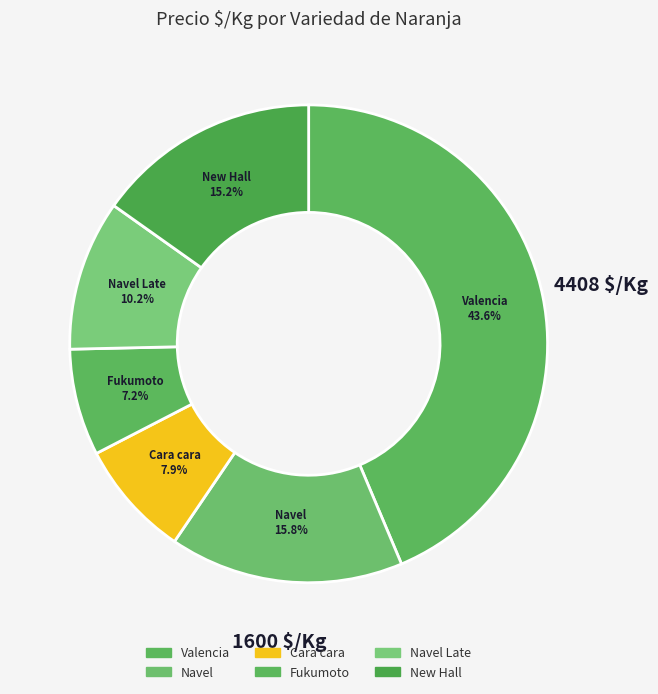

Count the number of slices in the pie.

6